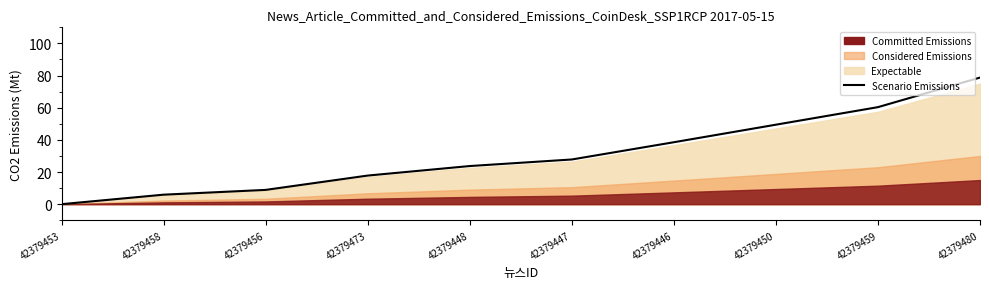

How many positive values are there?

9